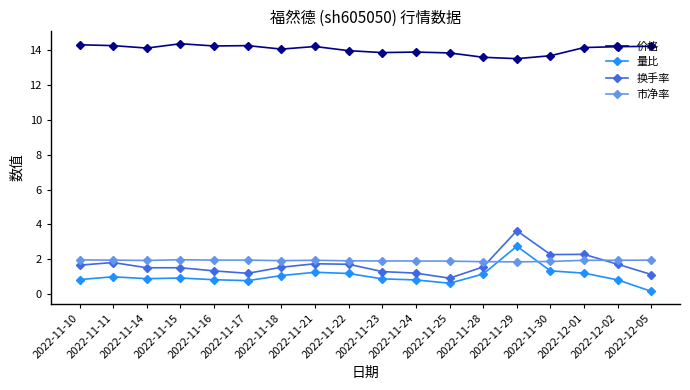

What is the value of the 市净率 point at the 6th from the left?

1.9